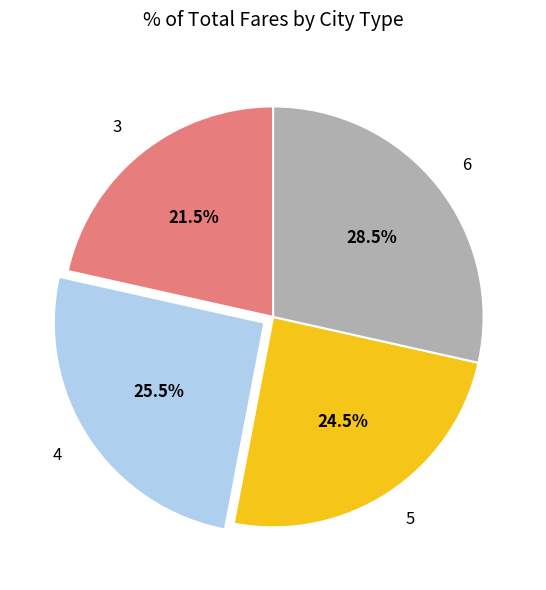

Is it true that 5 is 32% of the pie?

False